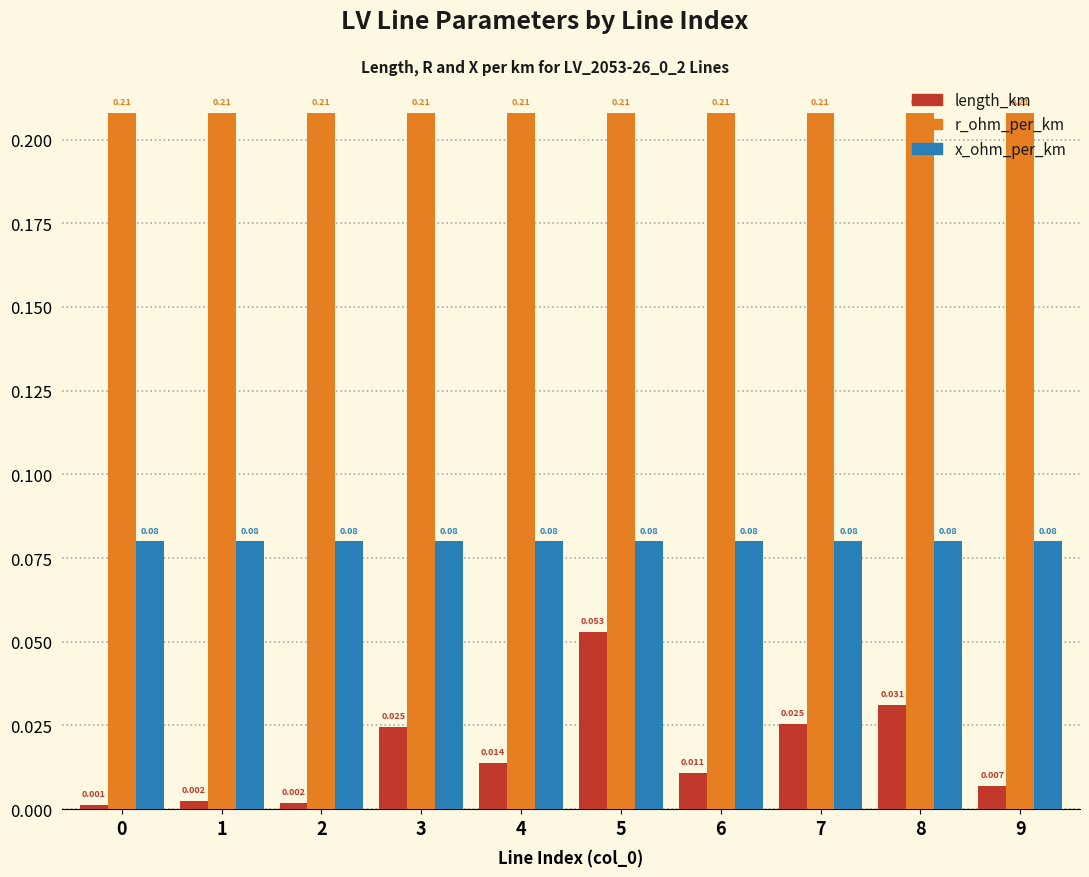

Which series has the largest range (max minus min)?

length_km